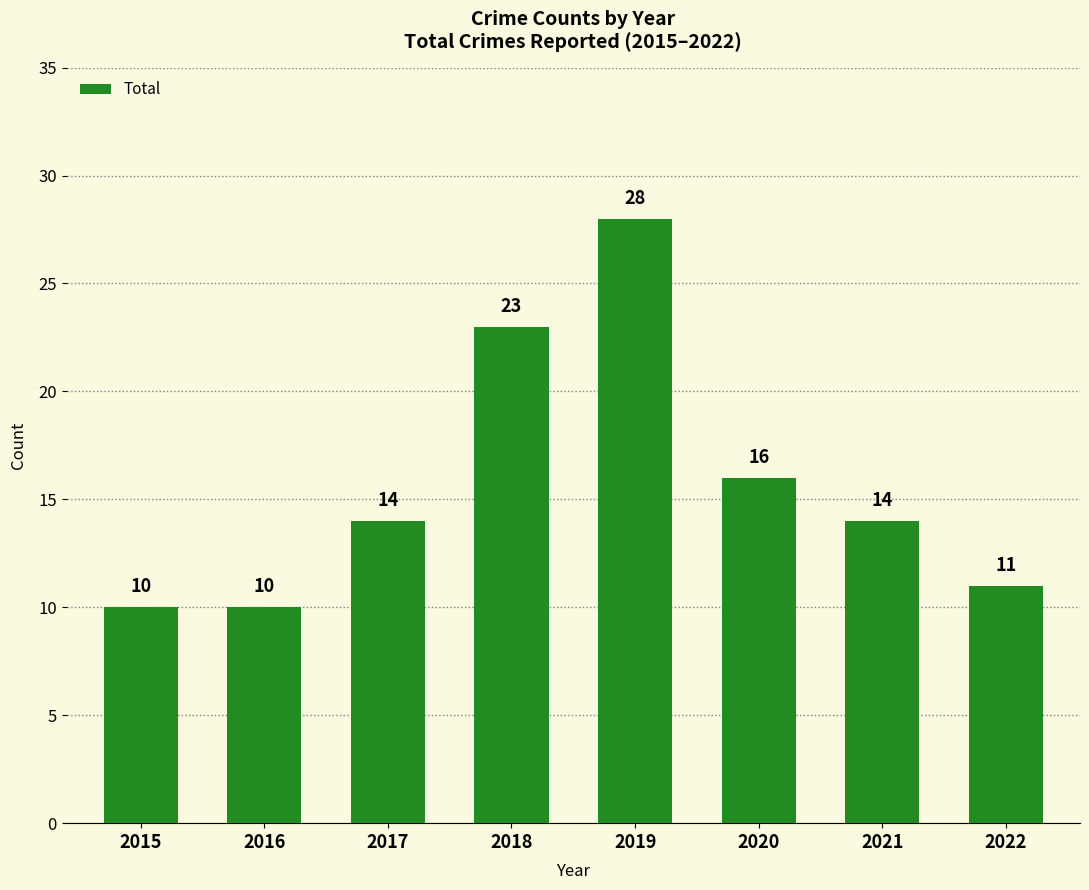

What is the difference between the second highest and minimum values?

13